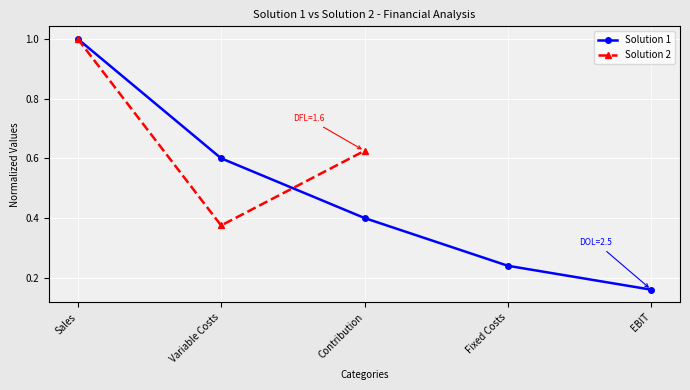

Reading right to left, extract all data points from this chart.

EBIT=0.2	Fixed Costs=0.2	Contribution=0.4	Variable Costs=0.6	Sales=1.0